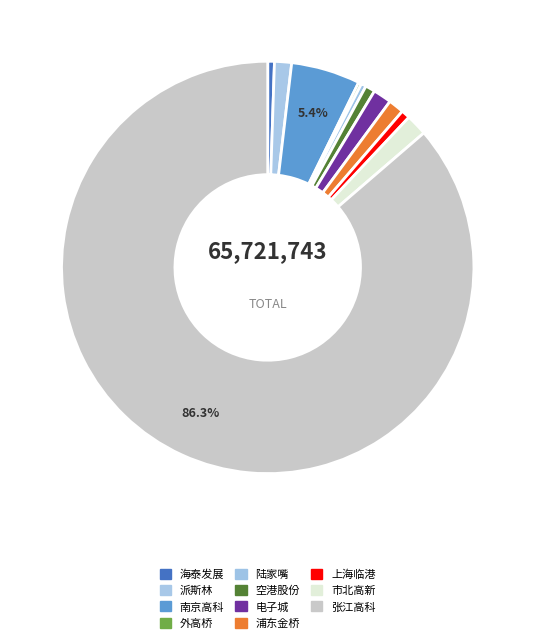

What is the total percentage of 浦东金桥 and 外高桥?

1.5%